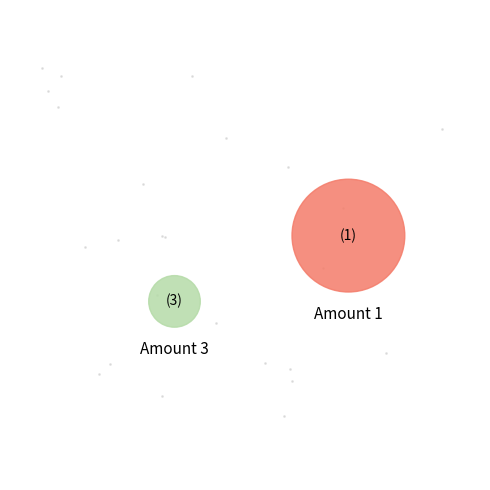

The 3 slice represents 8% of the pie. True or false?

True